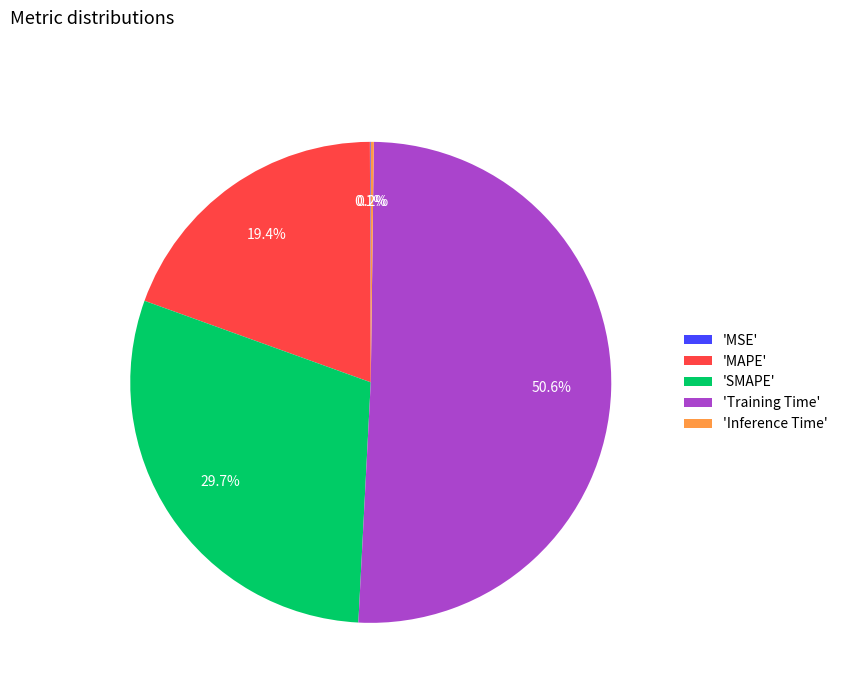

Is the sum of 'SMAPE' and 'Training Time' greater than half?

Yes